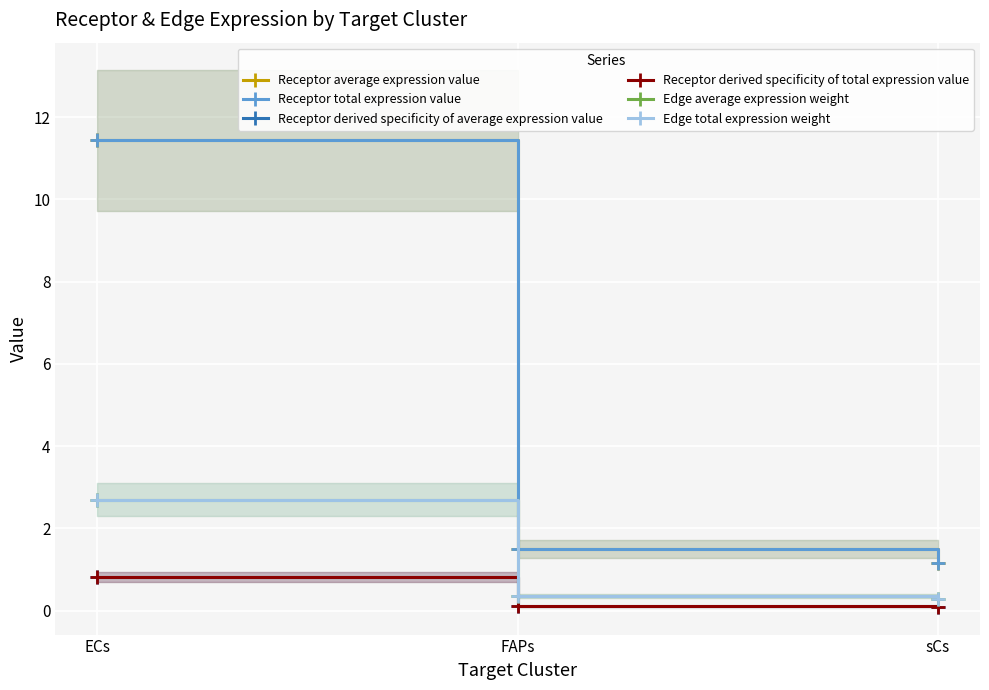

What is the difference between the Receptor total expression value values at ECs and FAPs?

9.9